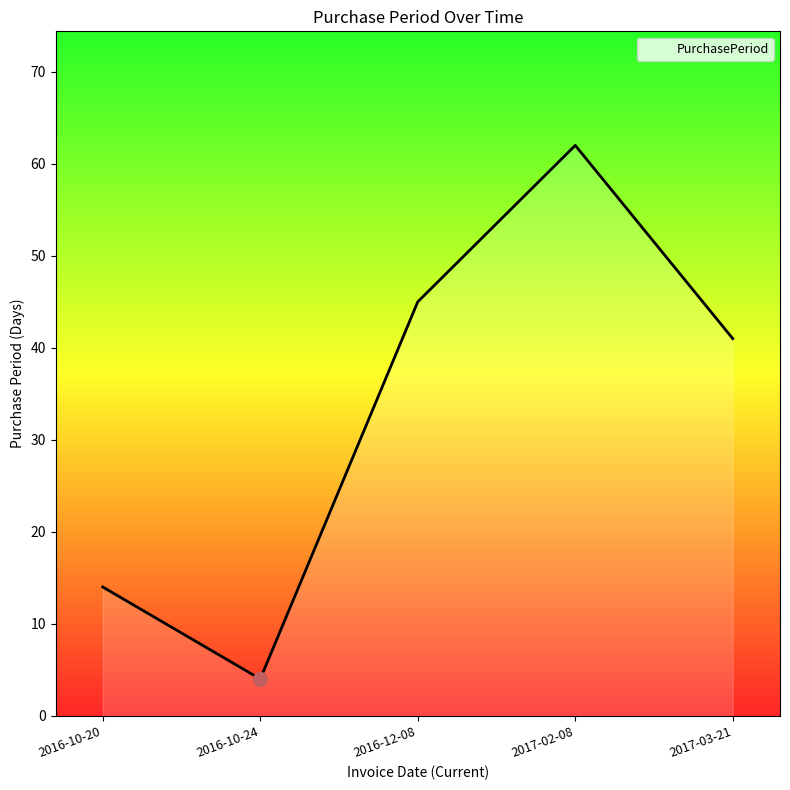

At which label is the value closest to 33?

2017-03-21